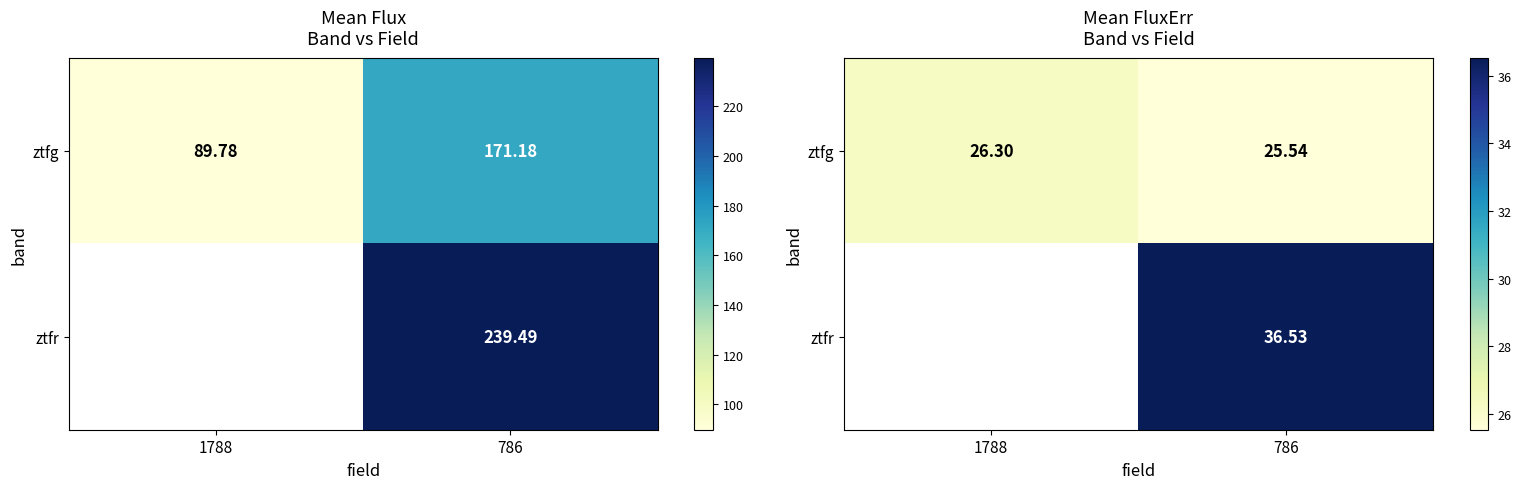

Is it true that ztfr equals 61.9 at 786?

False